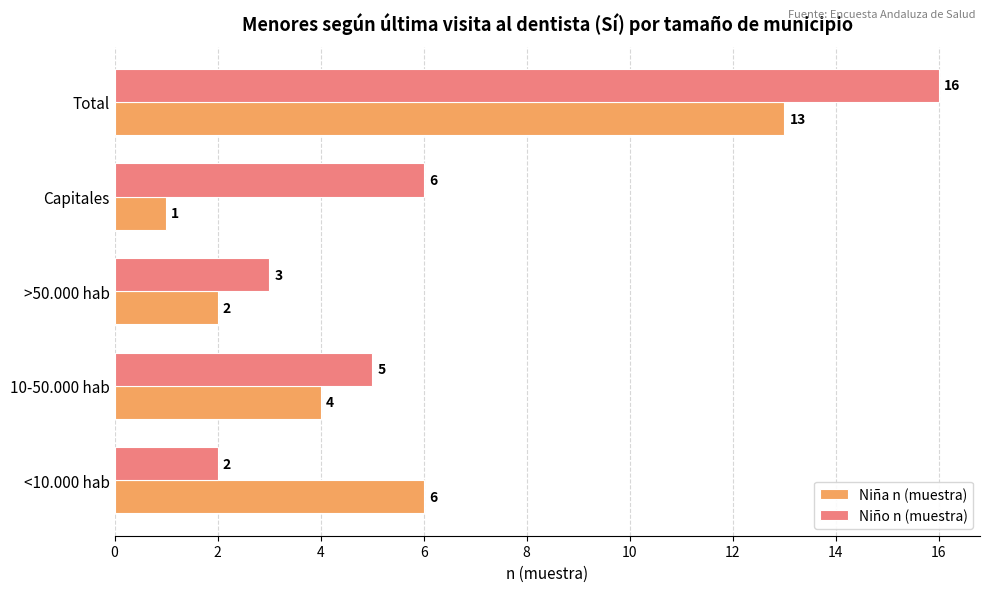

At which category does the chart reach its peak across all series?

Total